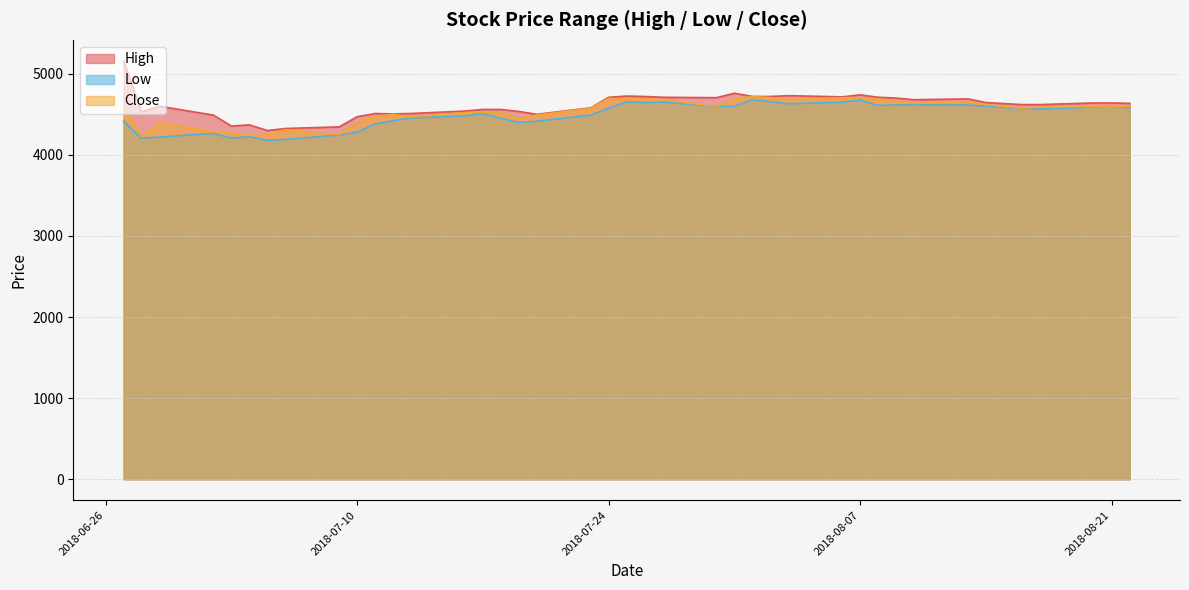

True or false: High and Close cross at least once.

False